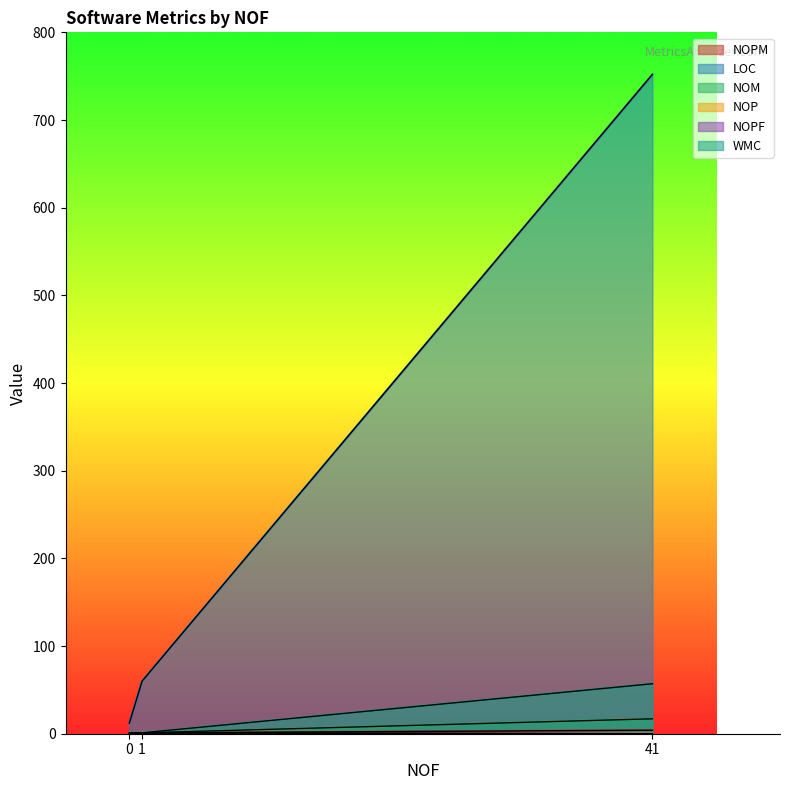

Where is LOC nearest to the value 382?

1